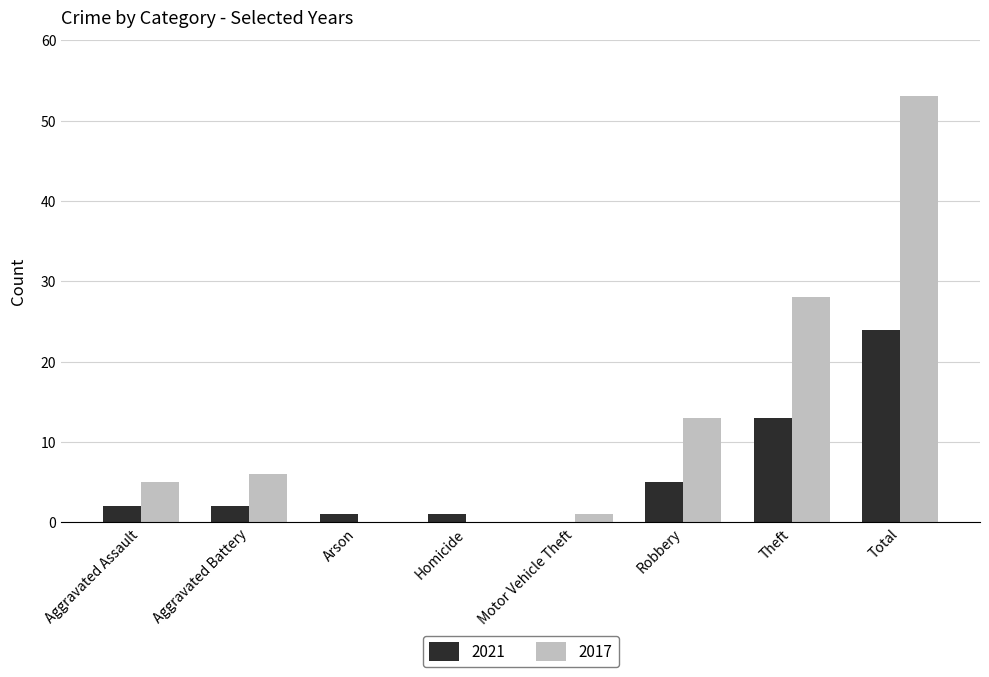

Reading left to right, what are all the values shown in this chart?

2021: Aggravated Assault=2	Aggravated Battery=2	Arson=1	Homicide=1	Motor Vehicle Theft=0	Robbery=5	Theft=13	Total=24
2017: Aggravated Assault=5	Aggravated Battery=6	Arson=0	Homicide=0	Motor Vehicle Theft=1	Robbery=13	Theft=28	Total=53